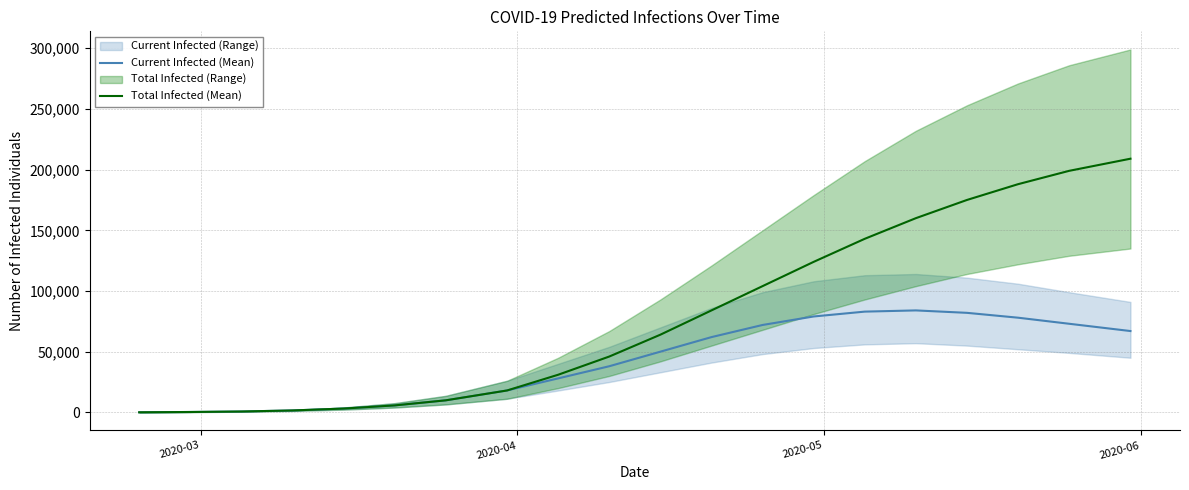

What is the average value of the Current Infected (Mean) series?

41772